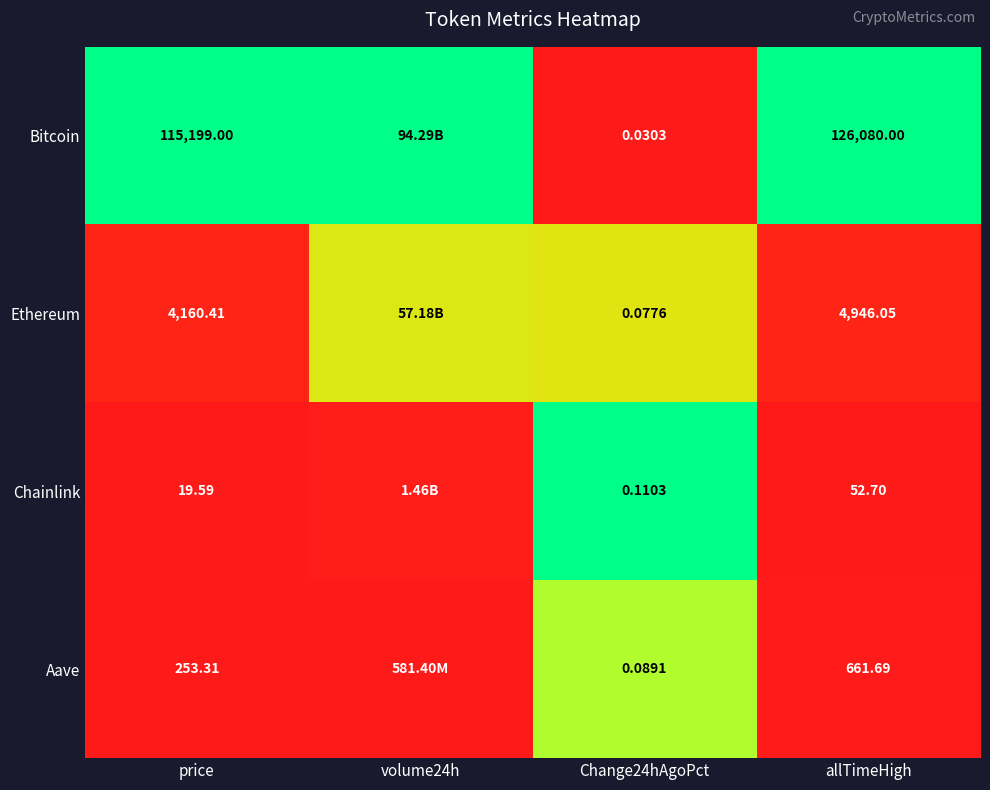

Is the value of Chainlink at price greater than the value of Bitcoin at Change24hAgoPct?

Yes